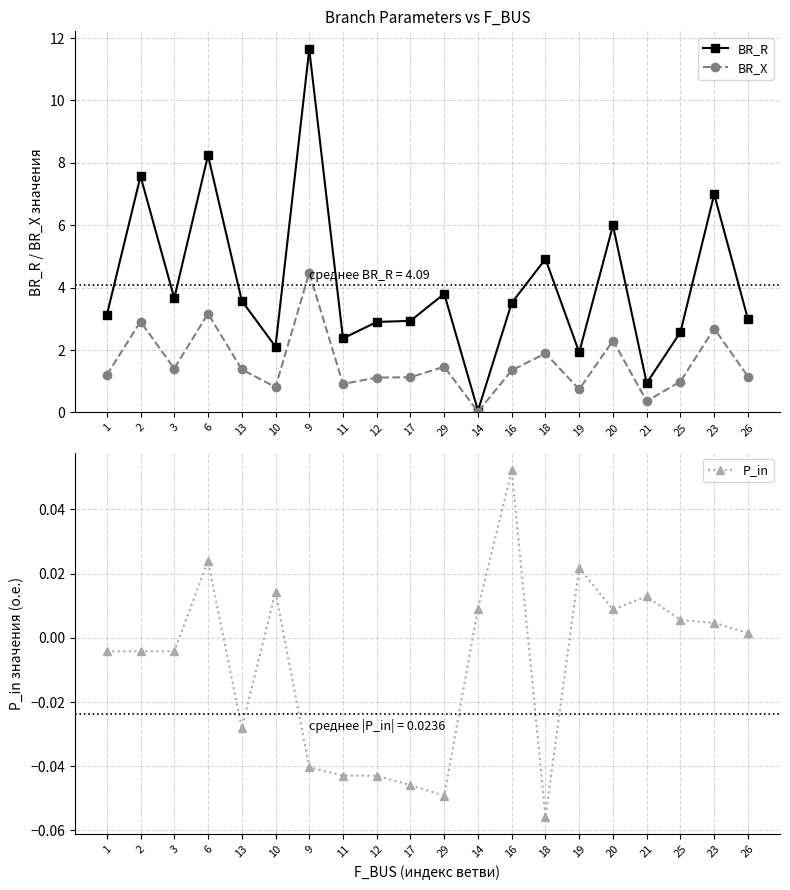

What is the label of the 8th point from the left?

11